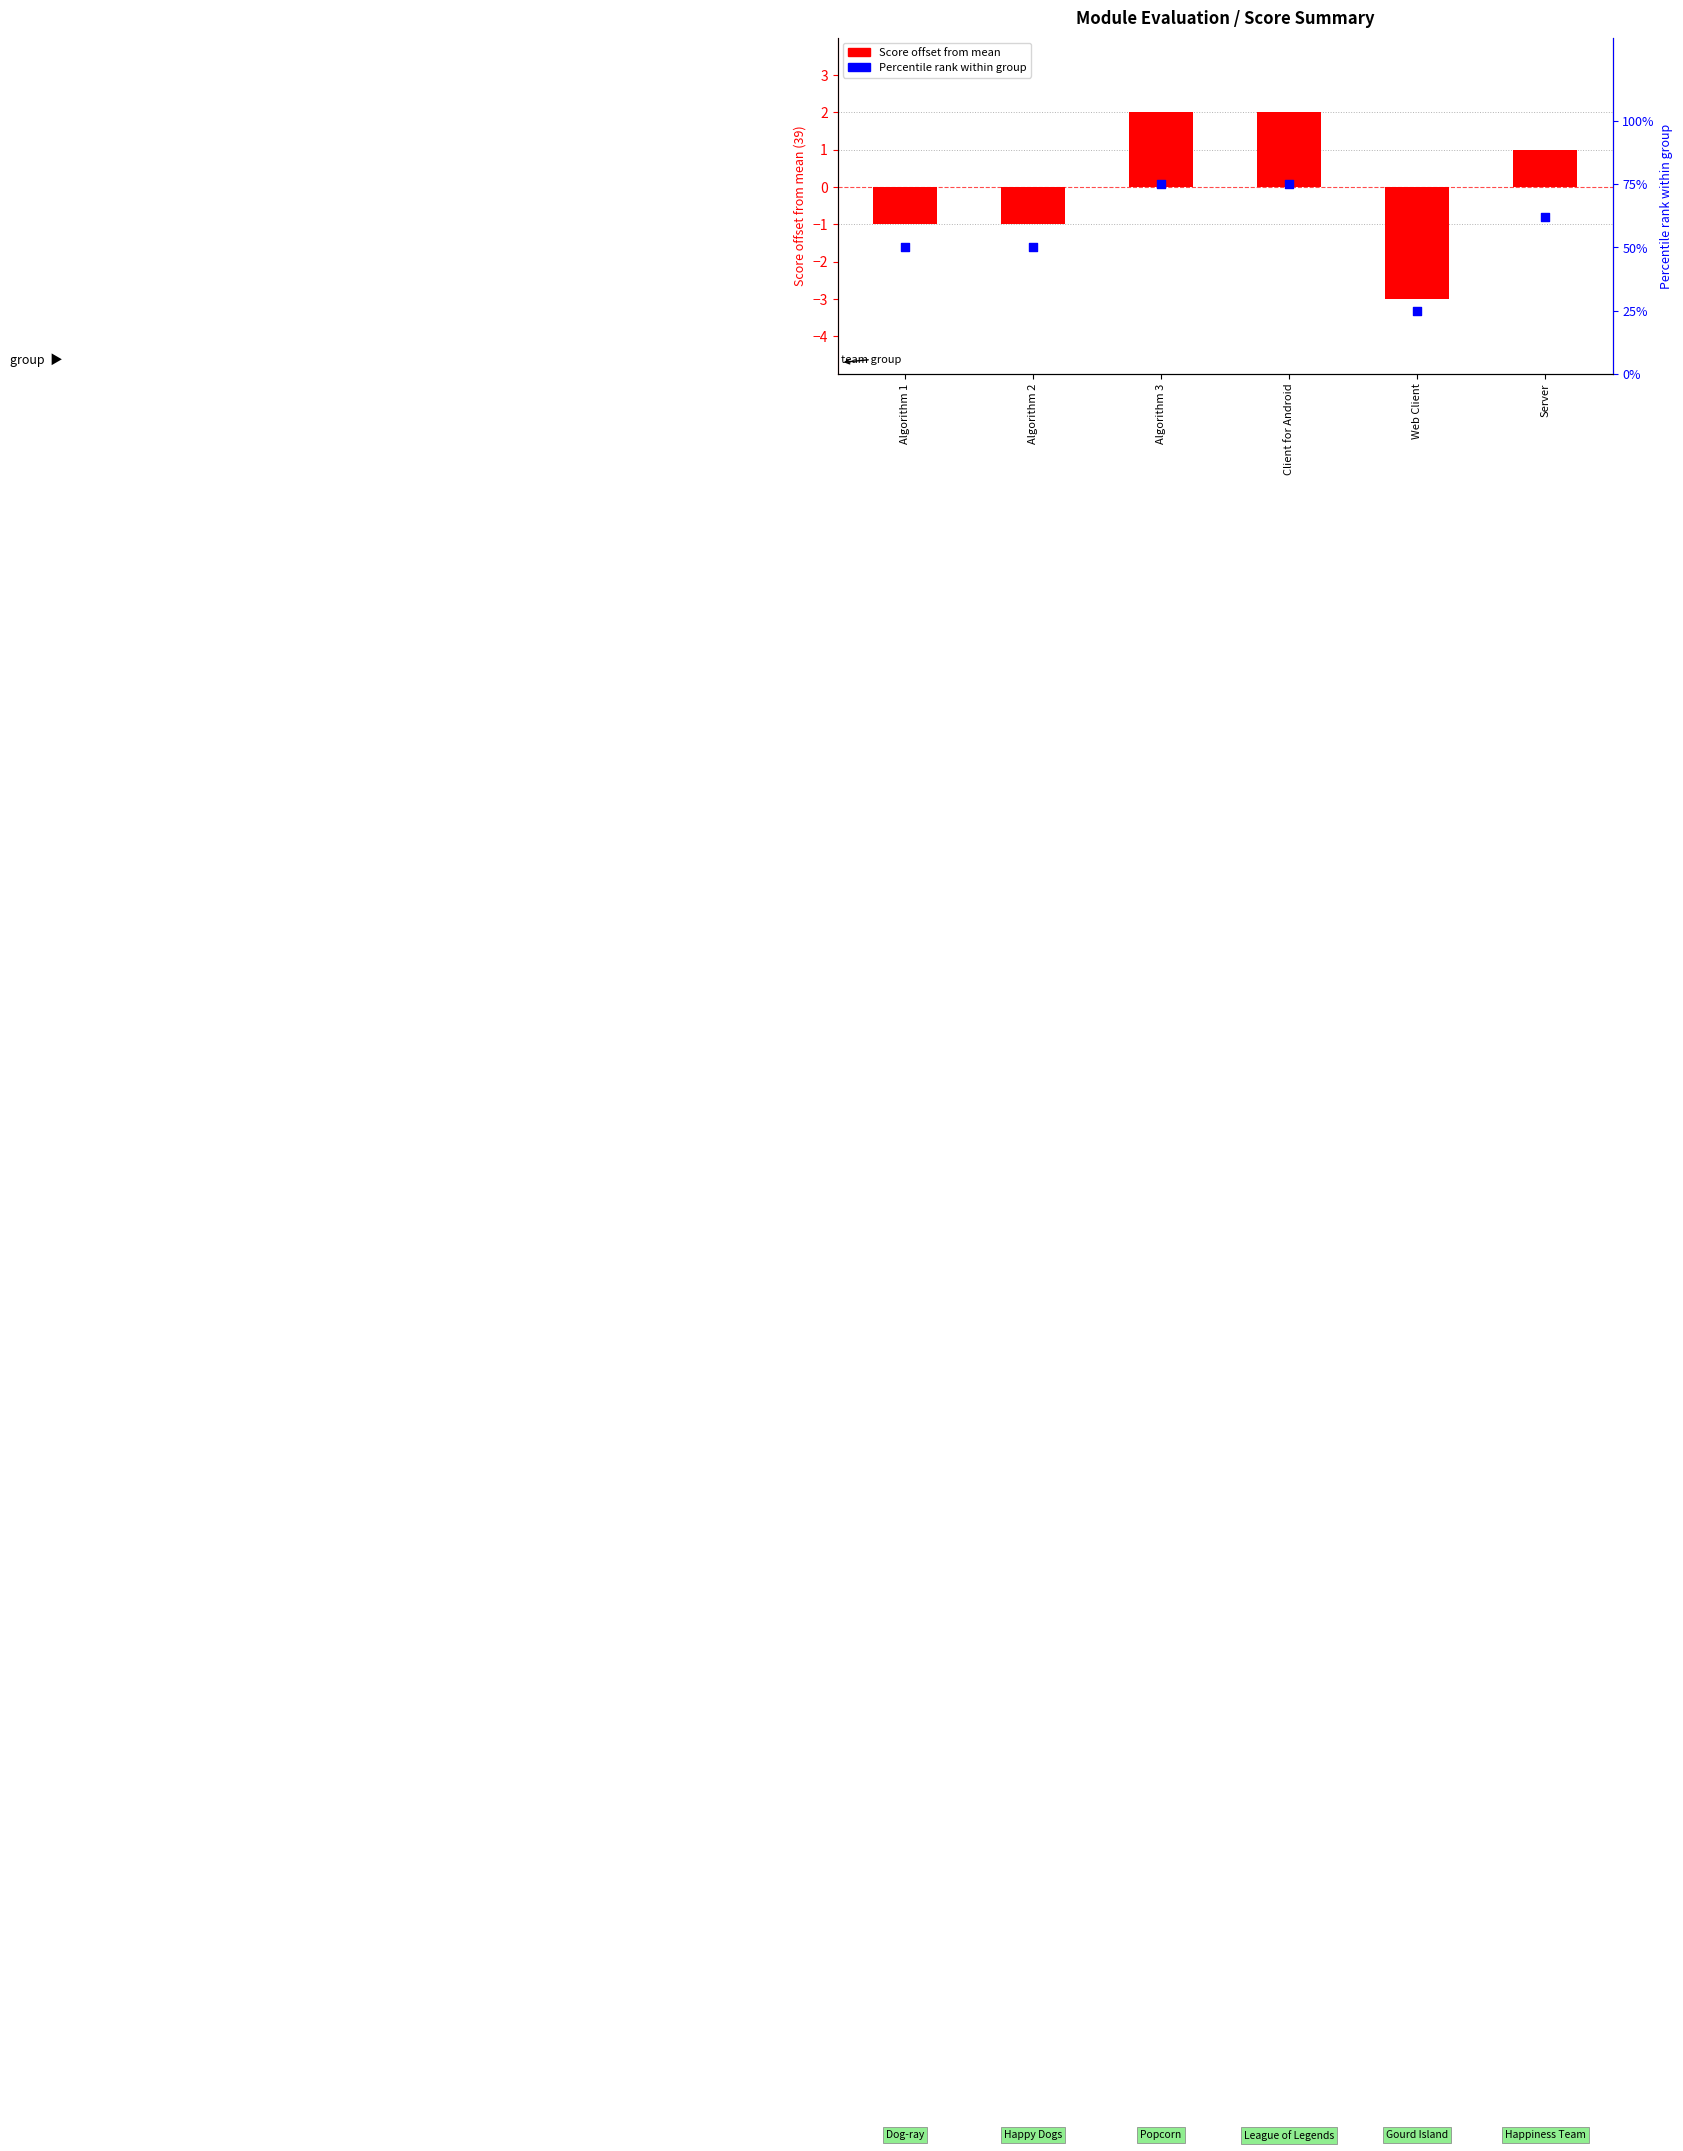

Which series has the widest spread of Y values?

Percentile rank